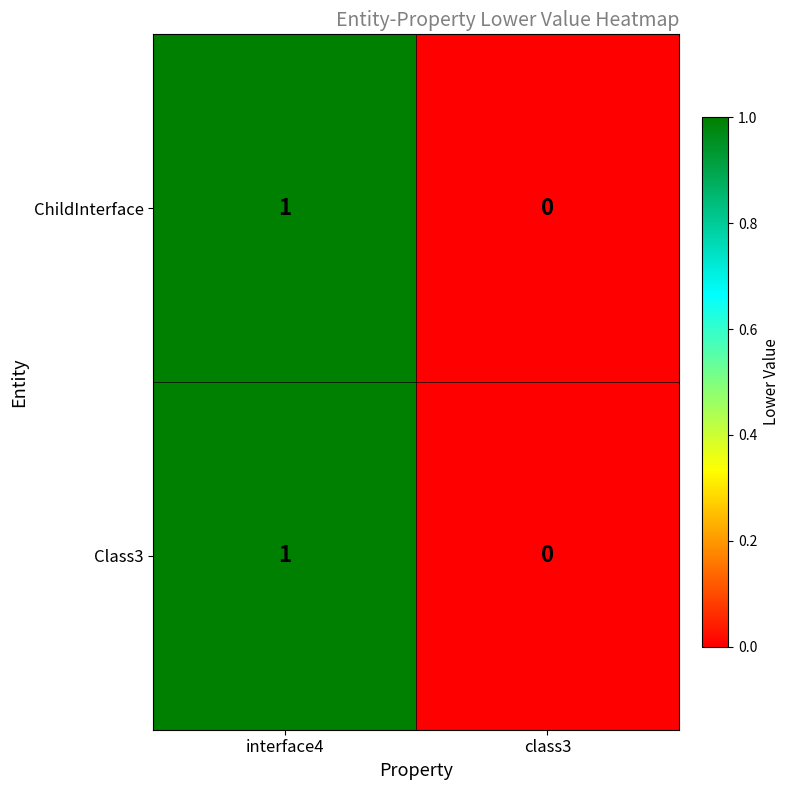

How many values in ChildInterface are above zero?

1